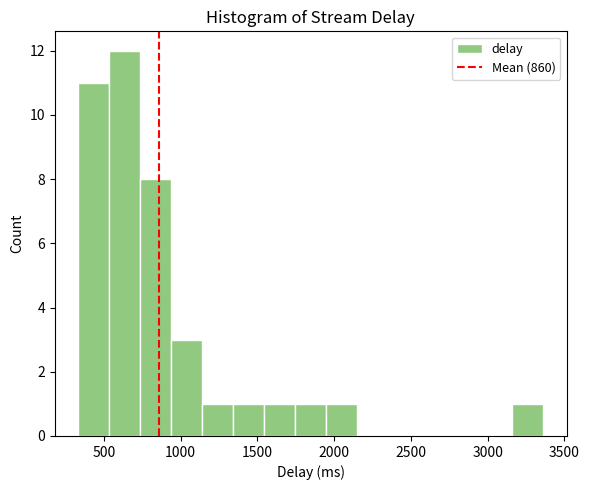

What is the height of the bar covering 350 to 550 on the x-axis? Neither the bar edges nor the heights are printed on the chart, so give them approximately, as read against the axes.

11